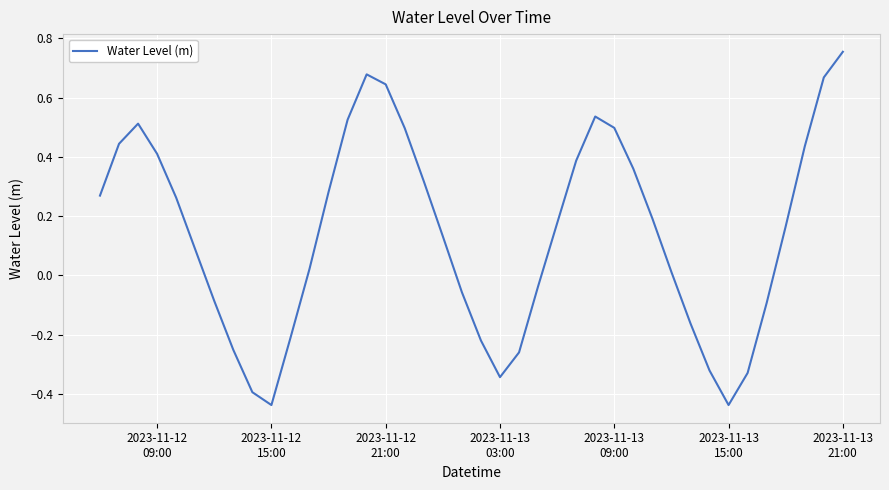

What is the difference between the maximum and minimum values?

1.2